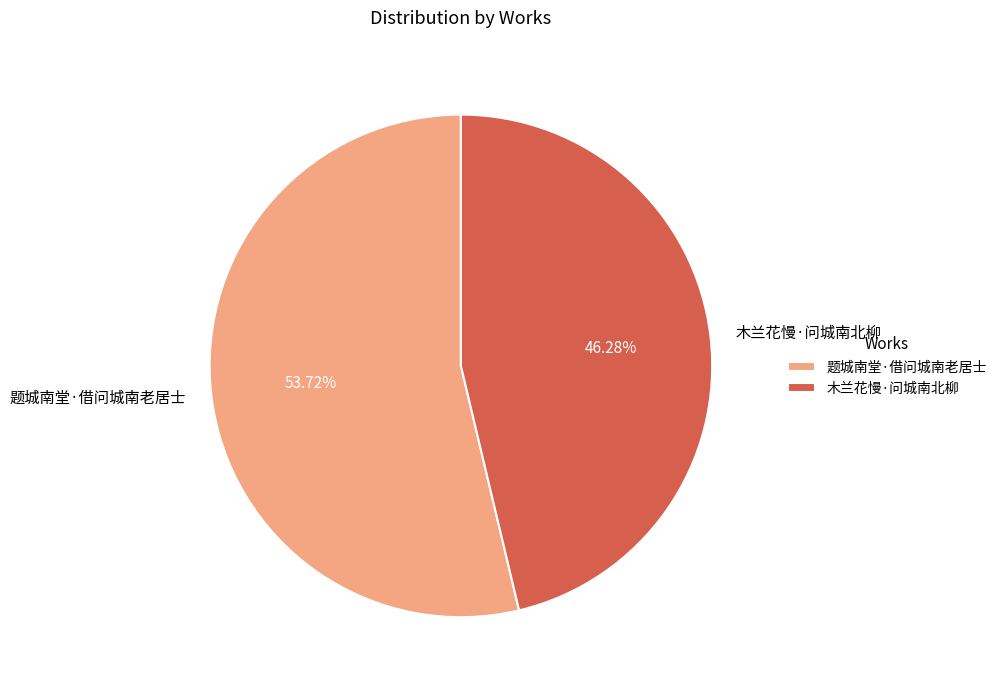

To the nearest percent, what is the difference between the largest and smallest slice percentages?

7%